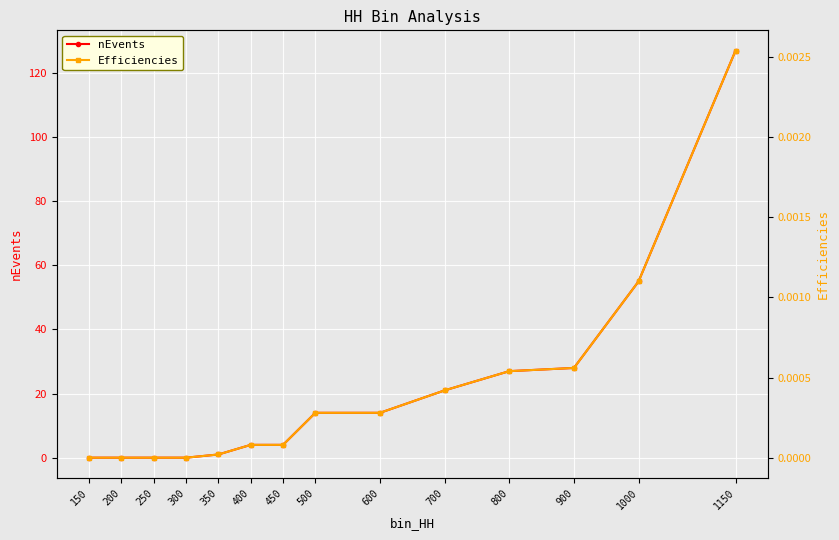

True or false: nEvents has a value of 0.0 at 250.

True